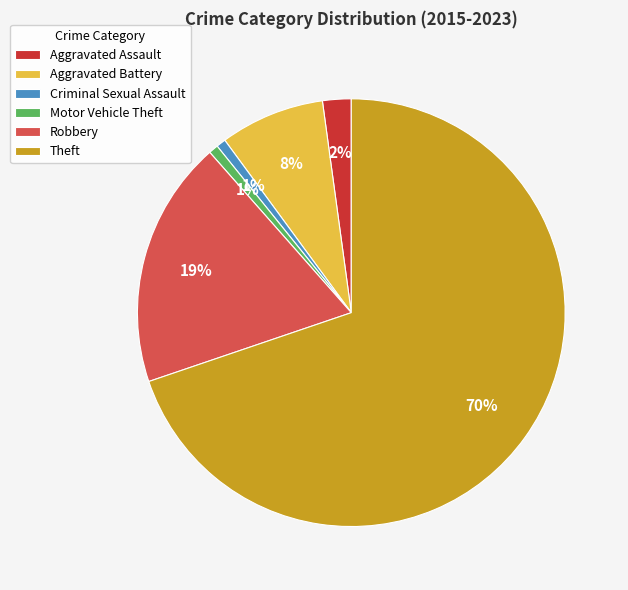

The Criminal Sexual Assault slice represents 10% of the pie. True or false?

False